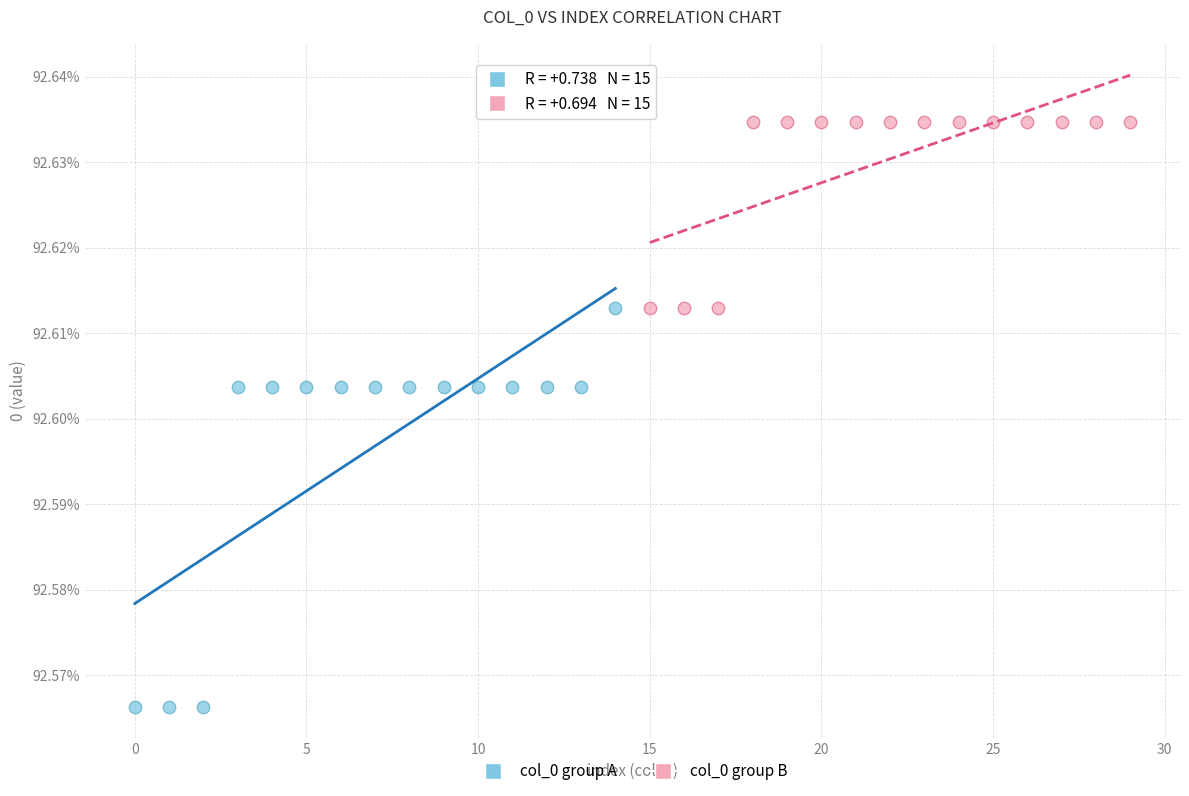

What are all the series names shown in the legend?

col_0 group A, col_0 group B